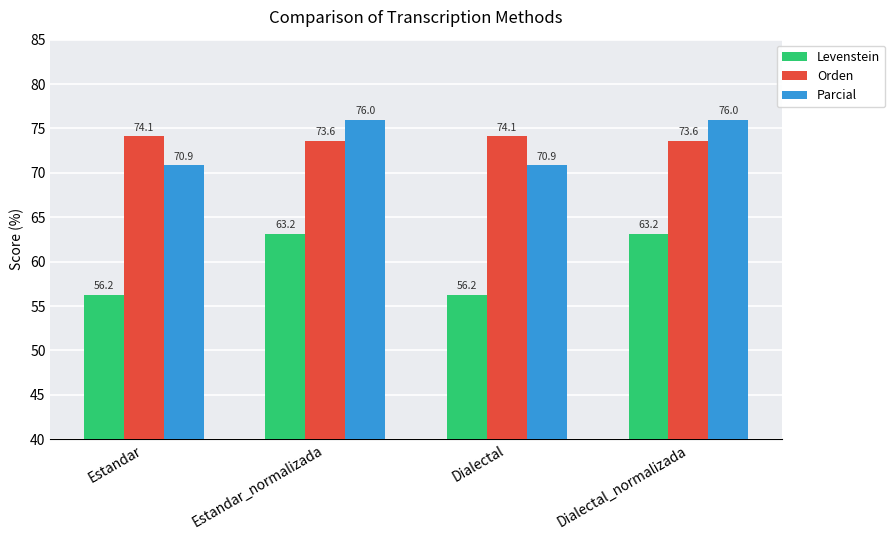

List the series in order of their peak value, highest first.

Parcial, Orden, Levenstein